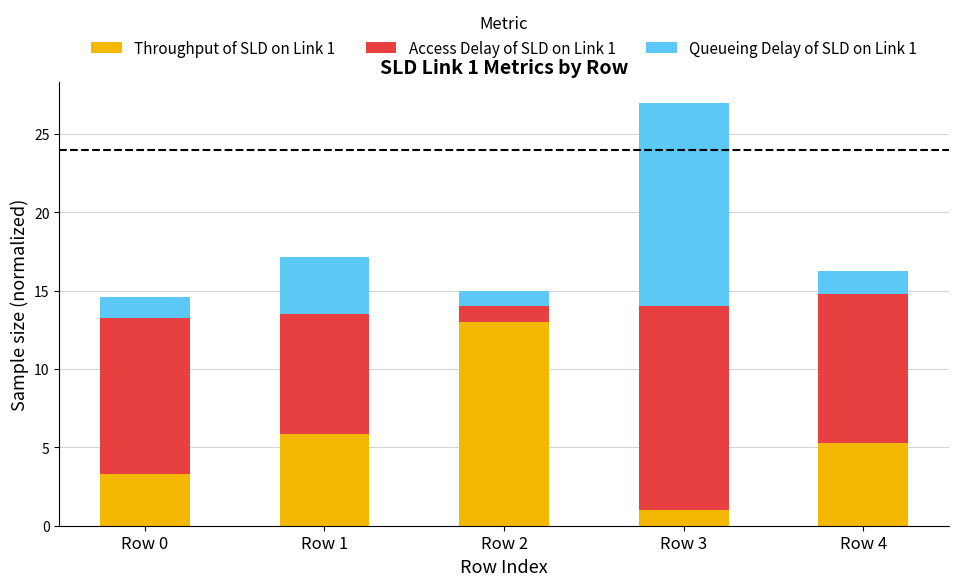

How many data points does each series have?

5